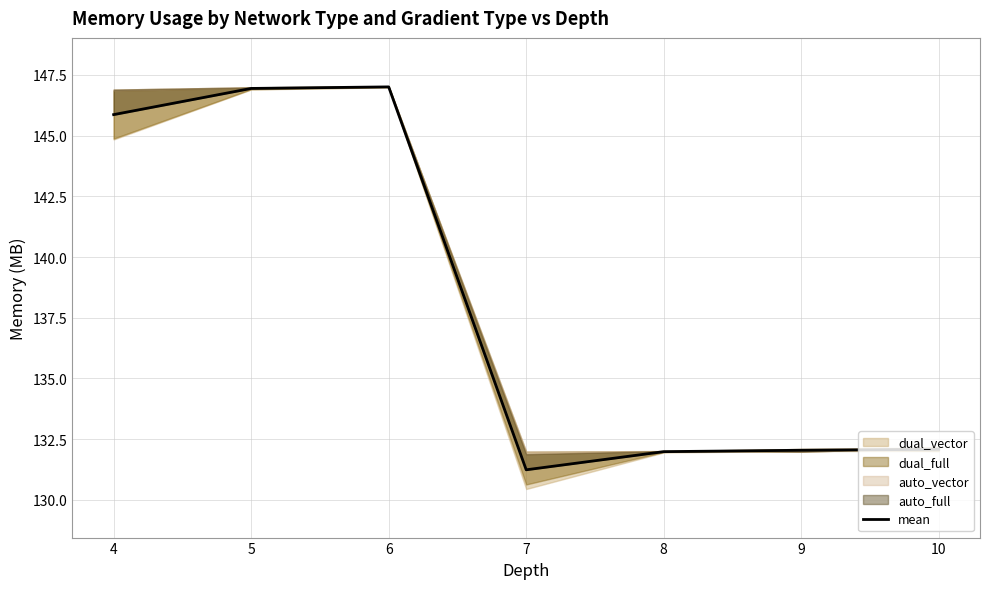

Rank the categories by value from lowest to highest.

7, 8, 9, 10, 4, 5, 6